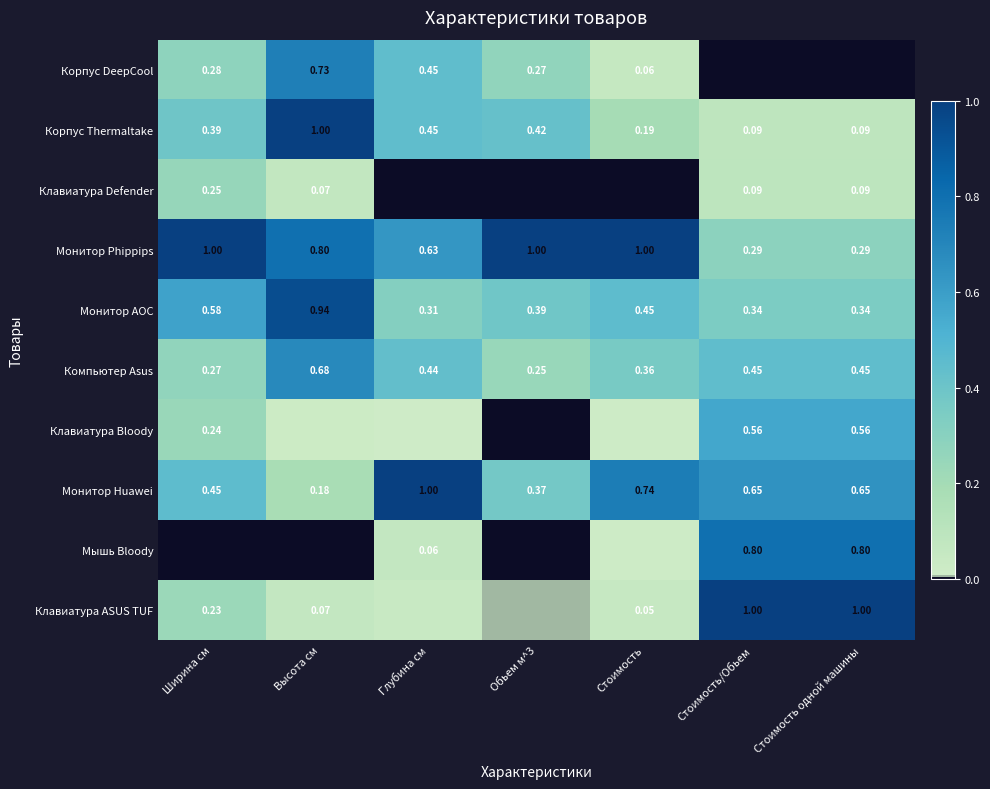

Which category has the highest value in the Монитор Huawei series?

Глубина см